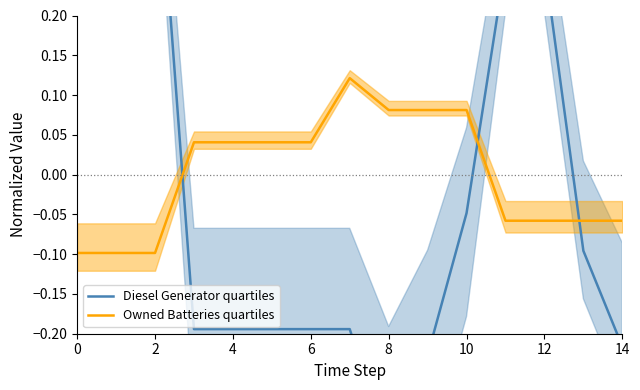

How many values in Owned Batteries quartiles are above zero?

8